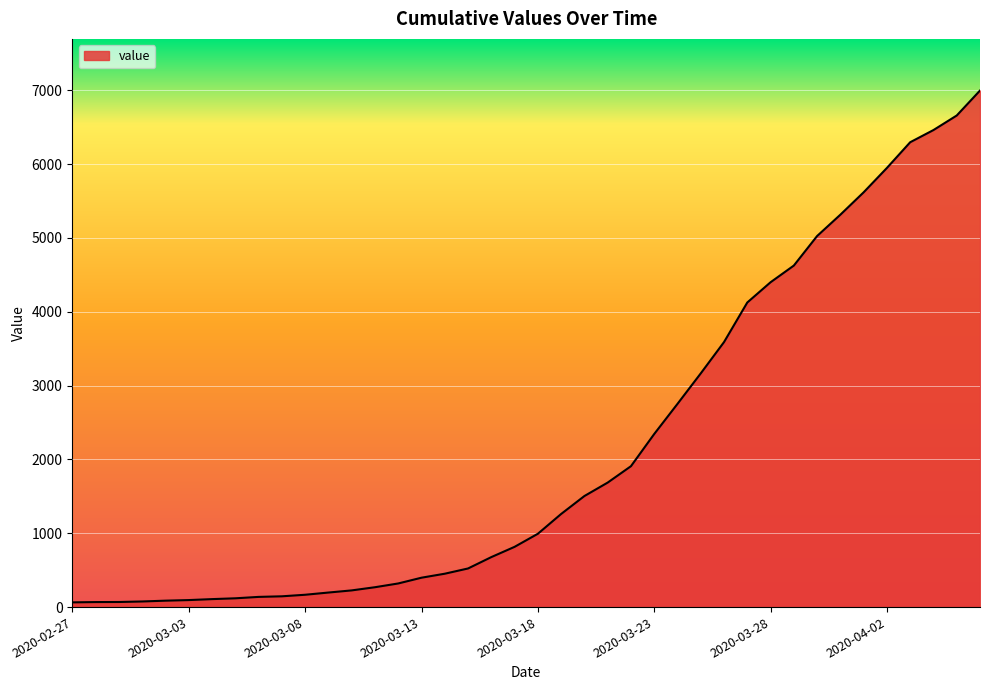

What is the maximum value shown in the chart?

6995